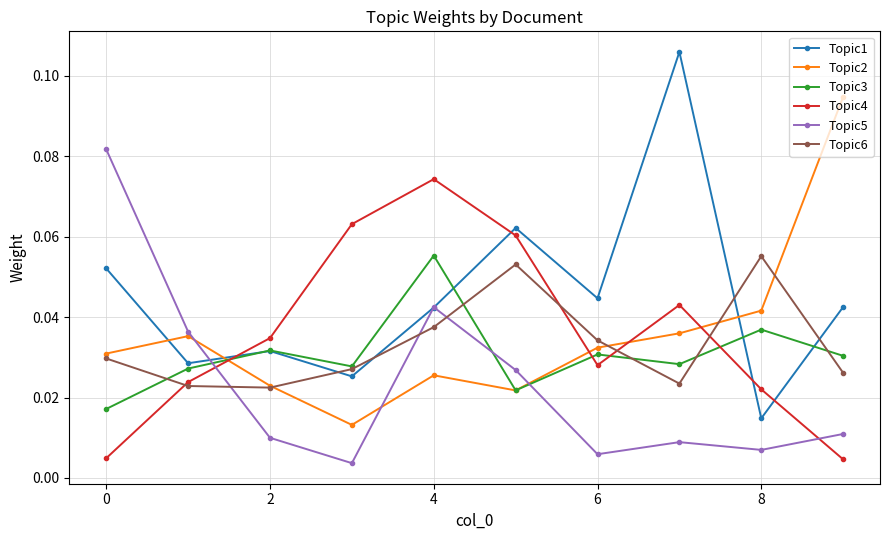

How many times do Topic3 and Topic5 cross each other?

3